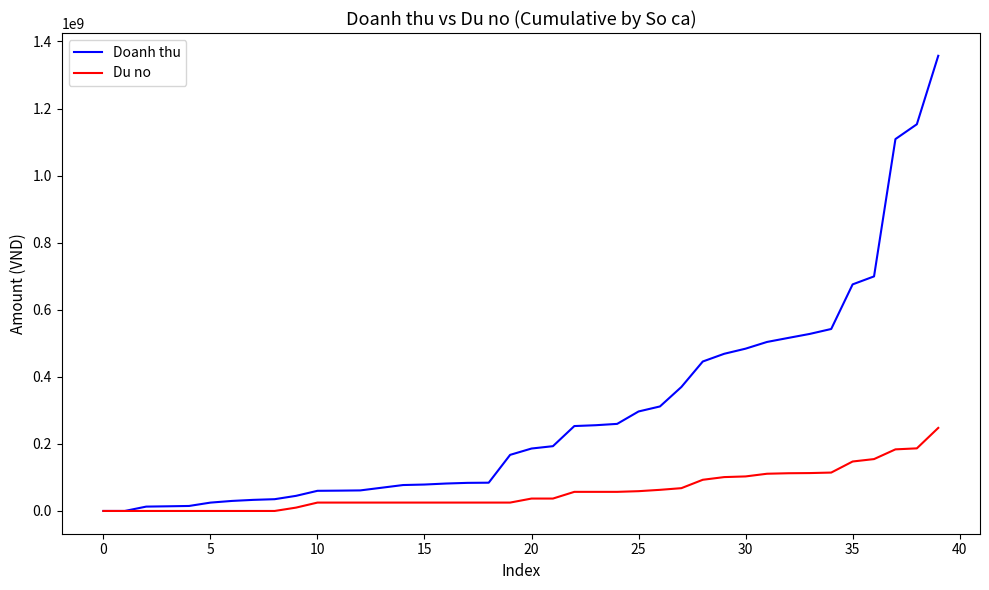

At how many categories does at least one series exceed 1040075475?

3